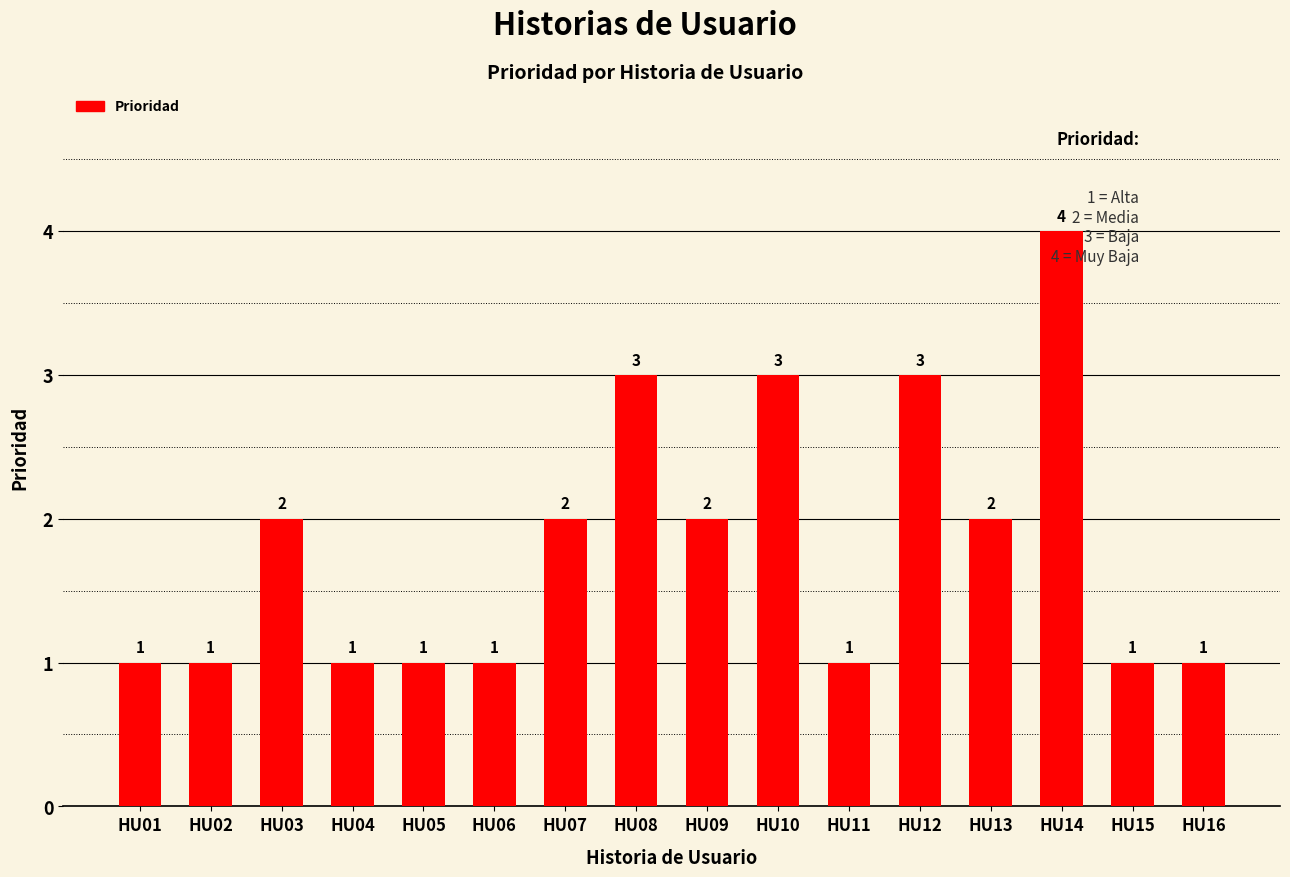

True or false: the data shows 3 at HU10.

True